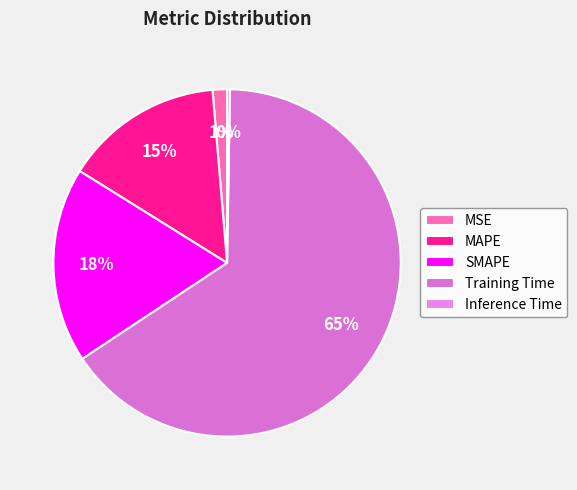

Between MSE and Training Time, which is larger?

Training Time